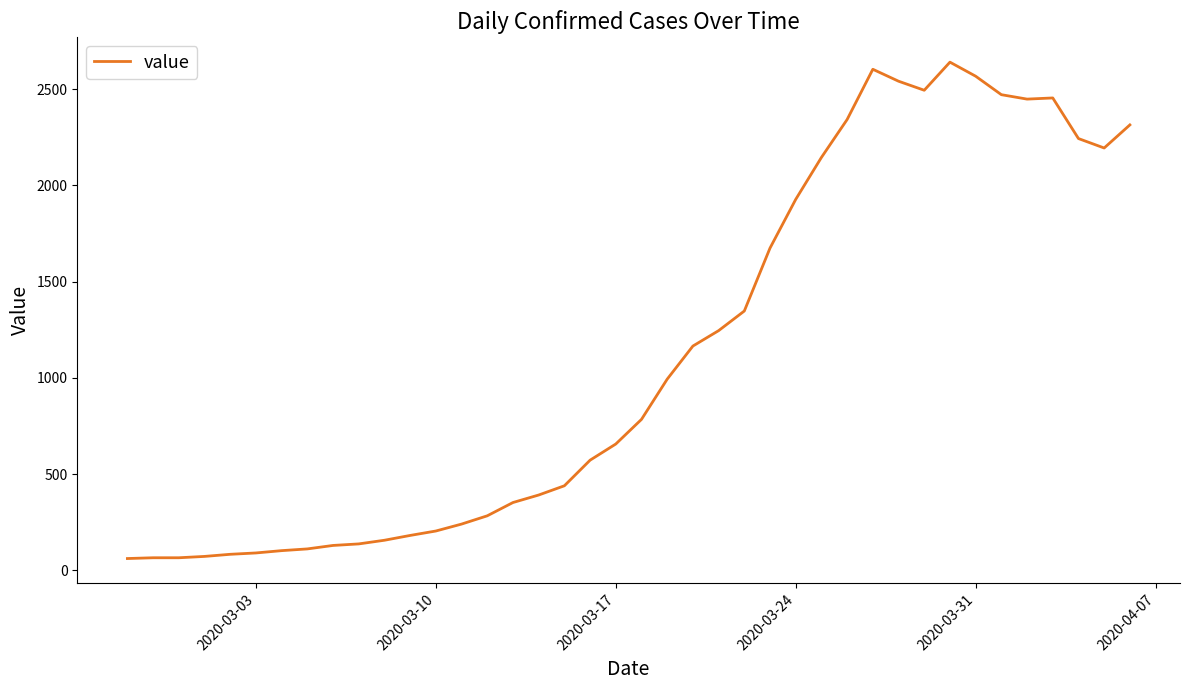

What is the greatest value displayed?

2640